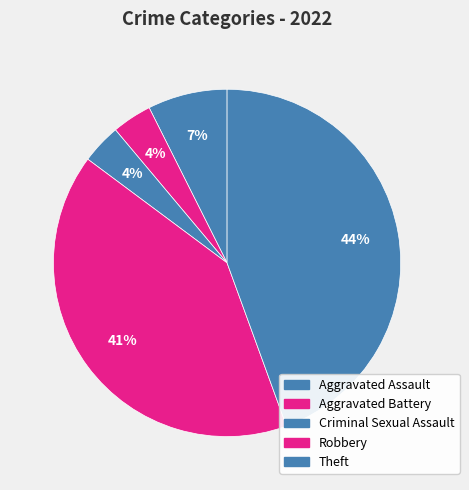

Is Robbery the majority of the pie?

No